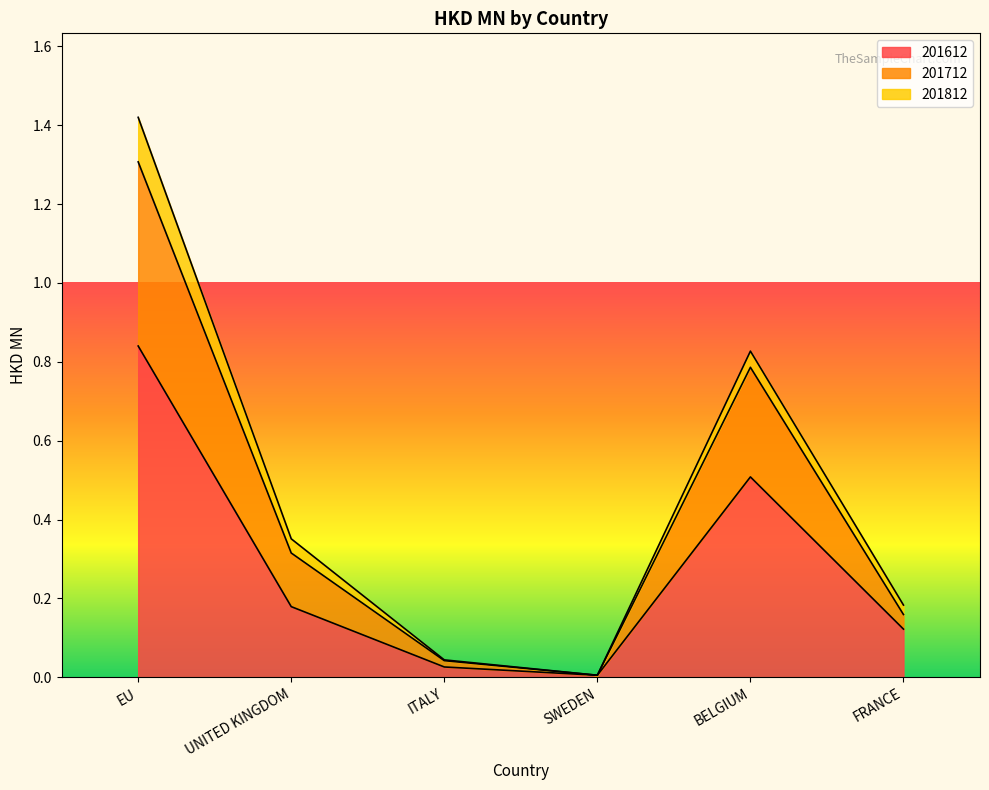

At which category is the sum across all series the highest?

EU